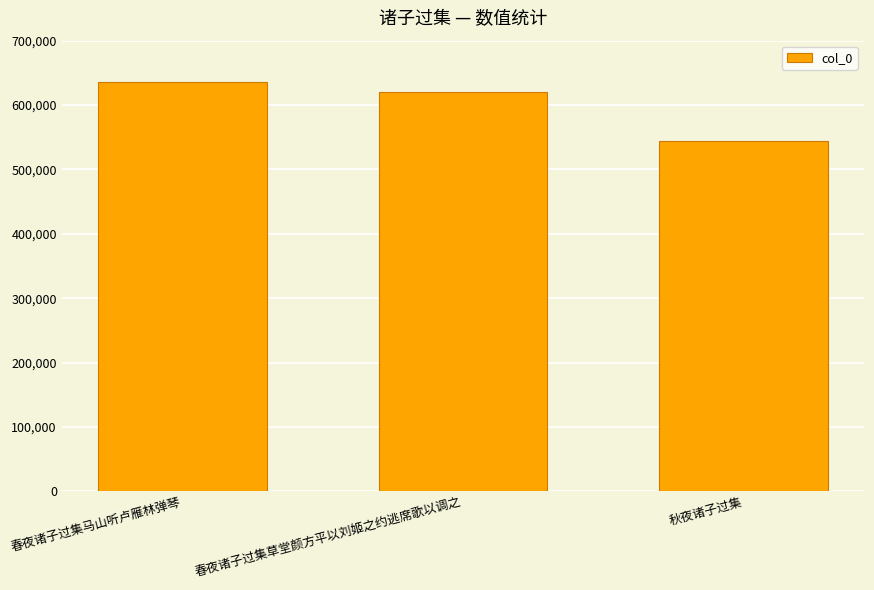

At which category does the chart reach its minimum across all series?

秋夜诸子过集